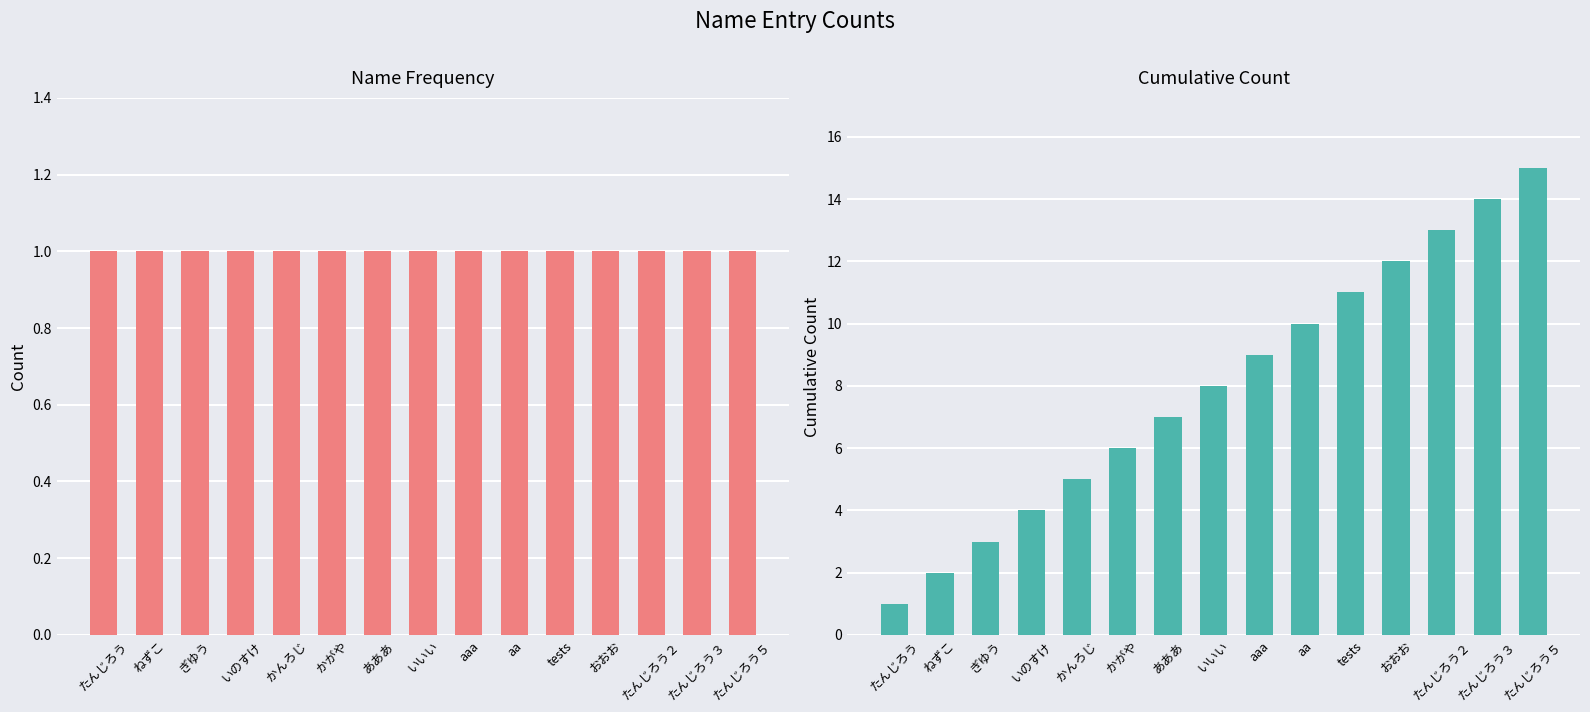

What is the label of the 13th bar from the left?

たんじろう２